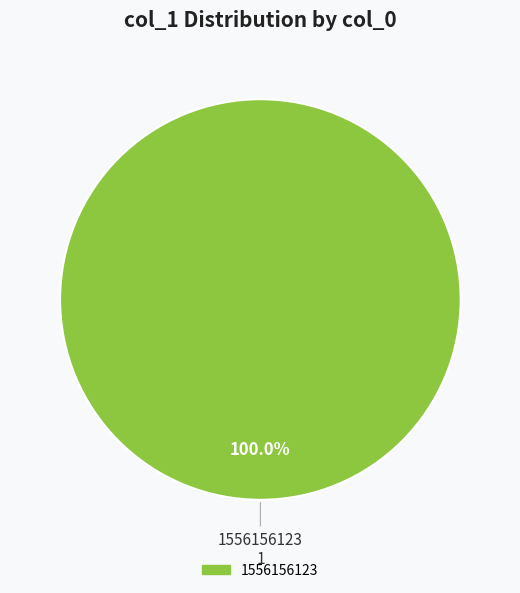

Is there a majority slice in this chart?

Yes